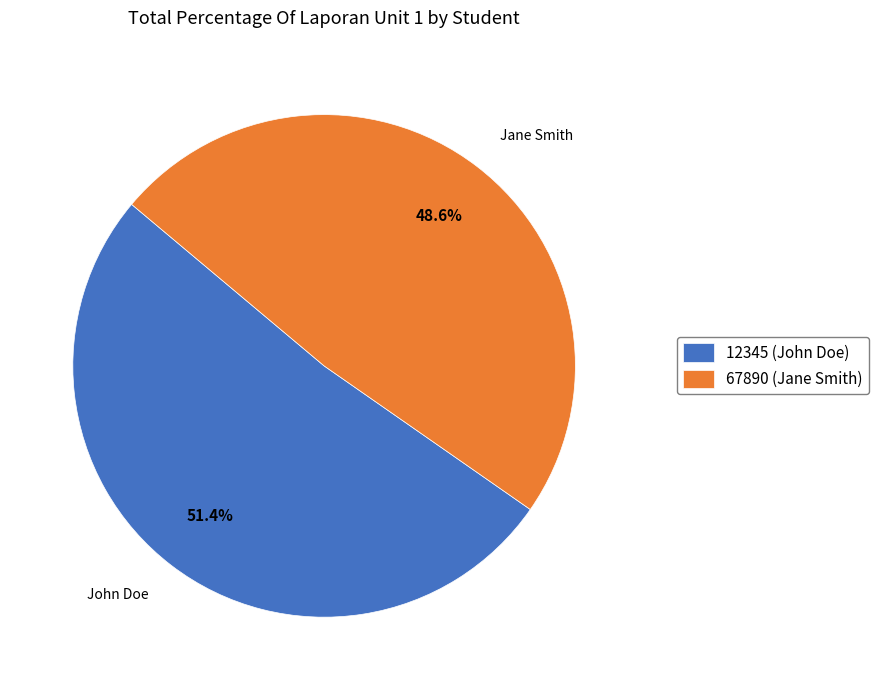

To the nearest percent, what portion does 12345 (John Doe) represent?

51%